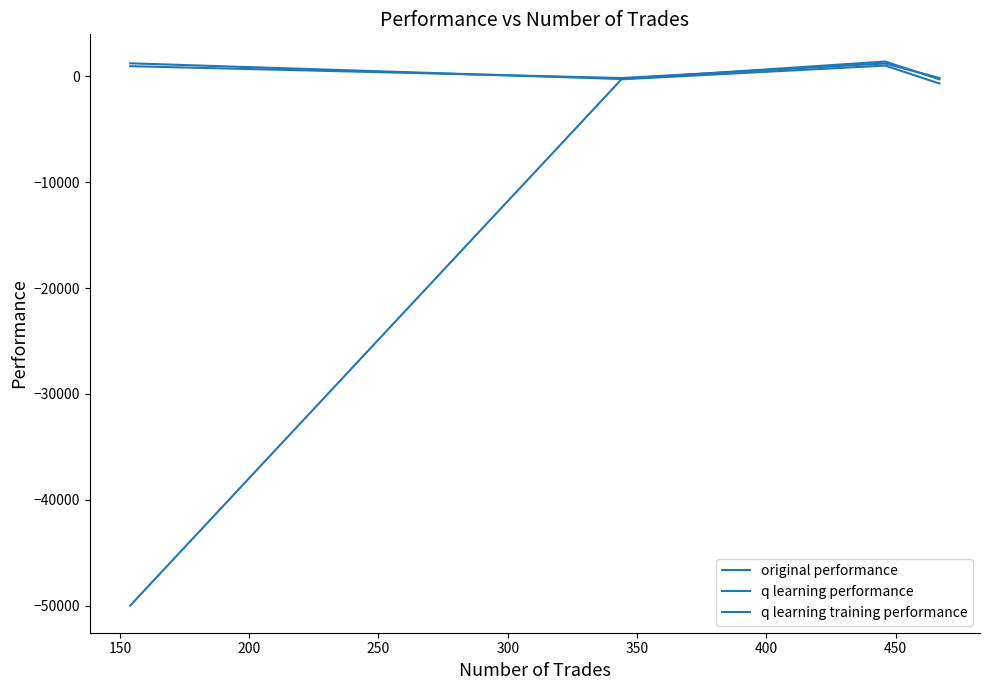

Does the chart have visible grid lines?

No